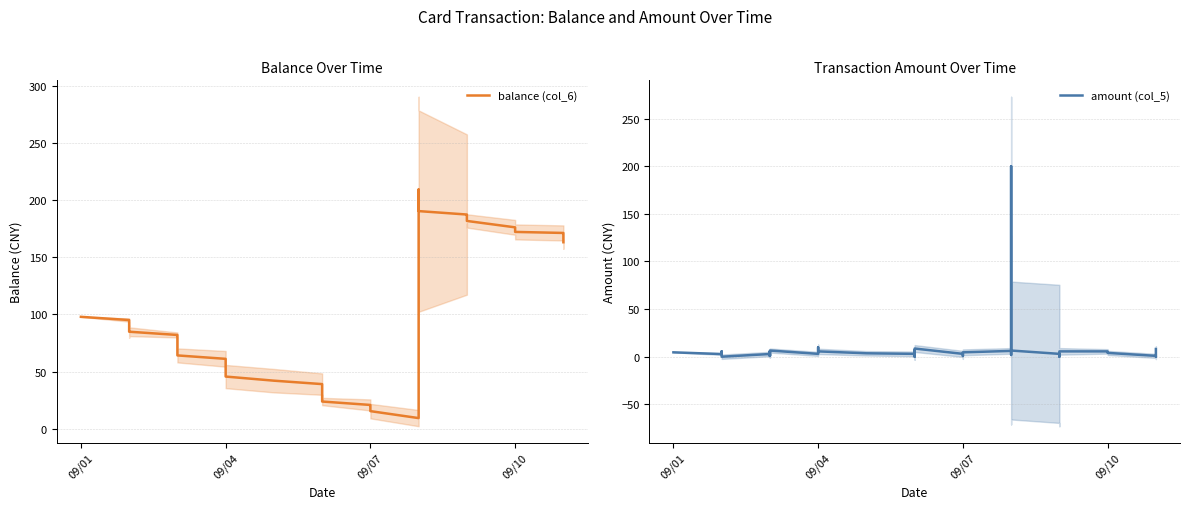

Does the chart display data point markers on the line(s)?

No